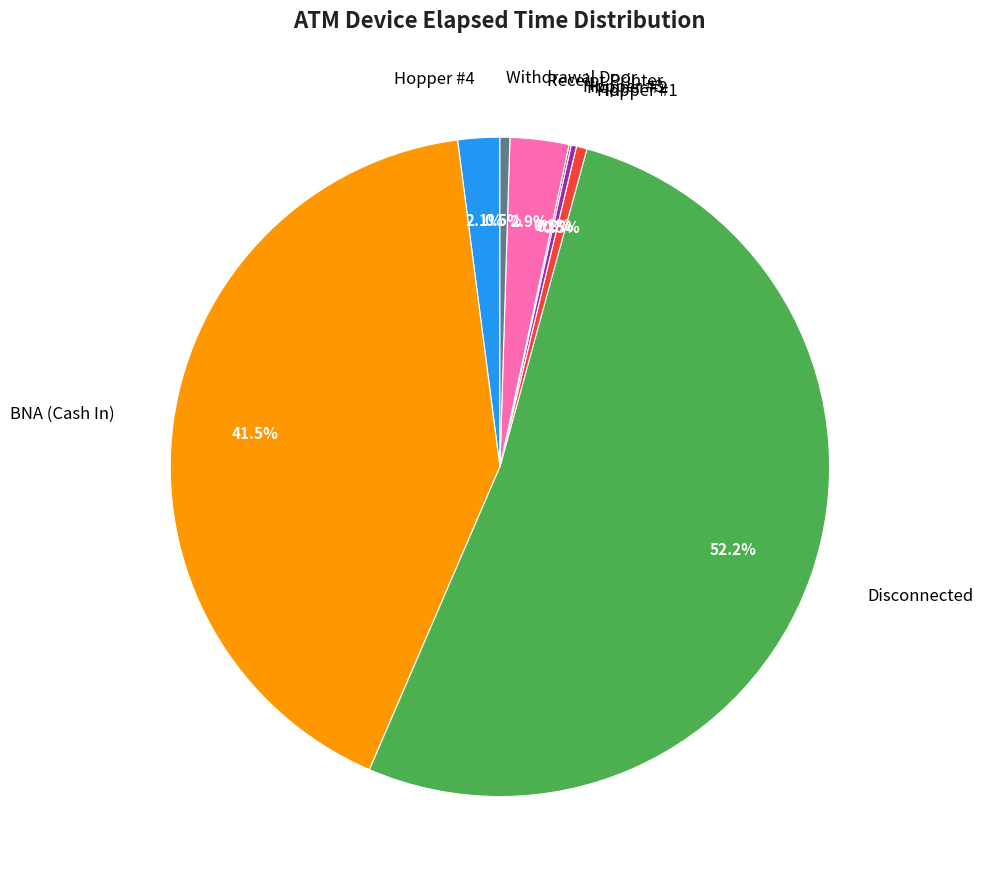

Is Withdrawal Door the majority of the pie?

No